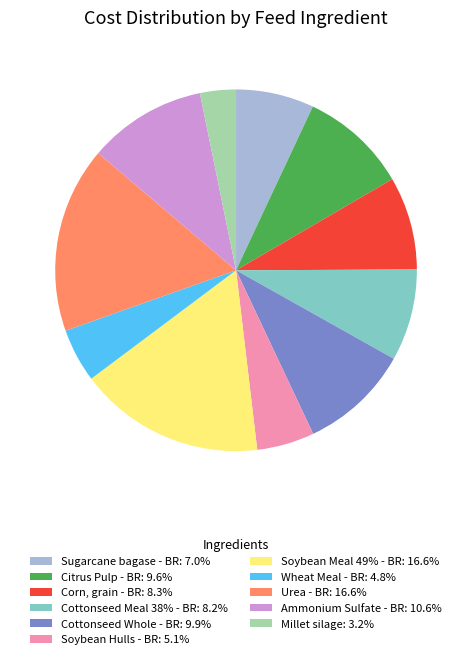

Approximately how many times larger is the value at Corn, grain - BR: 8.3% compared to Sugarcane bagase - BR: 7.0%?

1.2